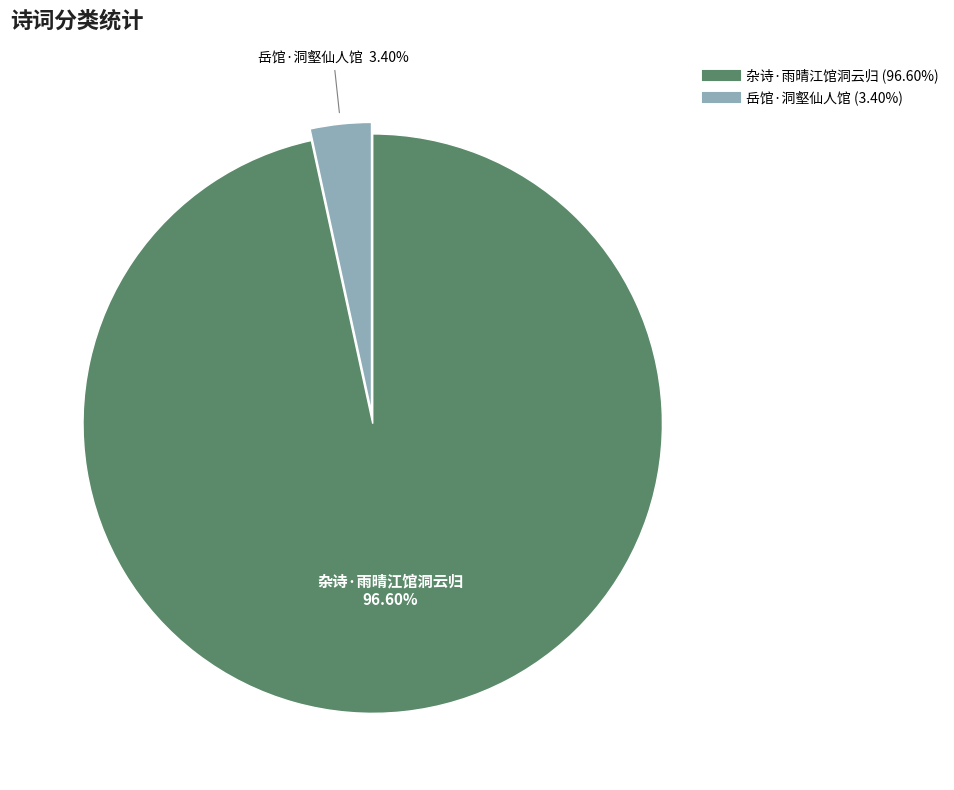

Which slice is the largest?

杂诗·雨晴江馆洞云归